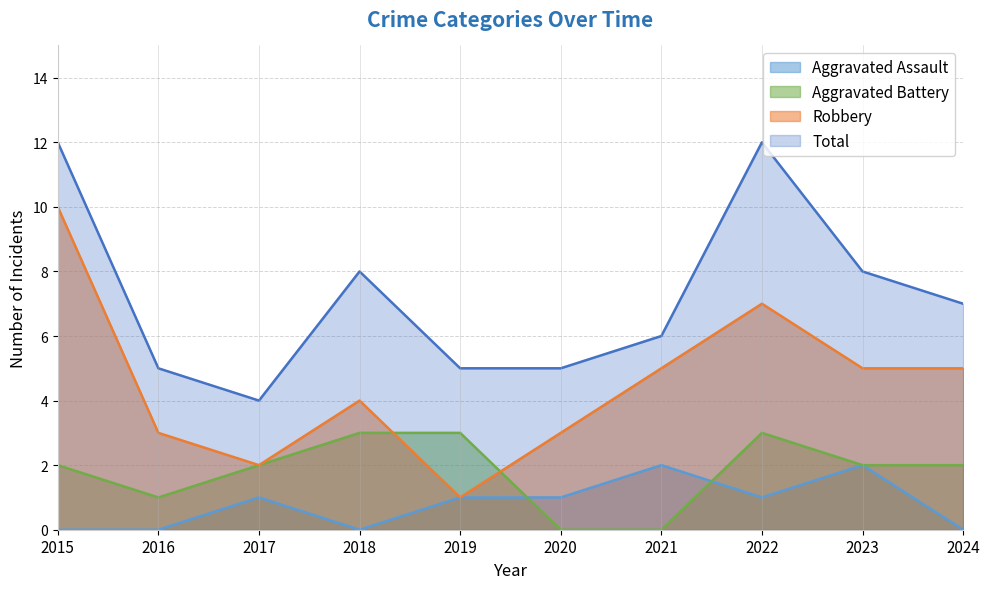

What is the spread (max minus min) of values at 2017?

3